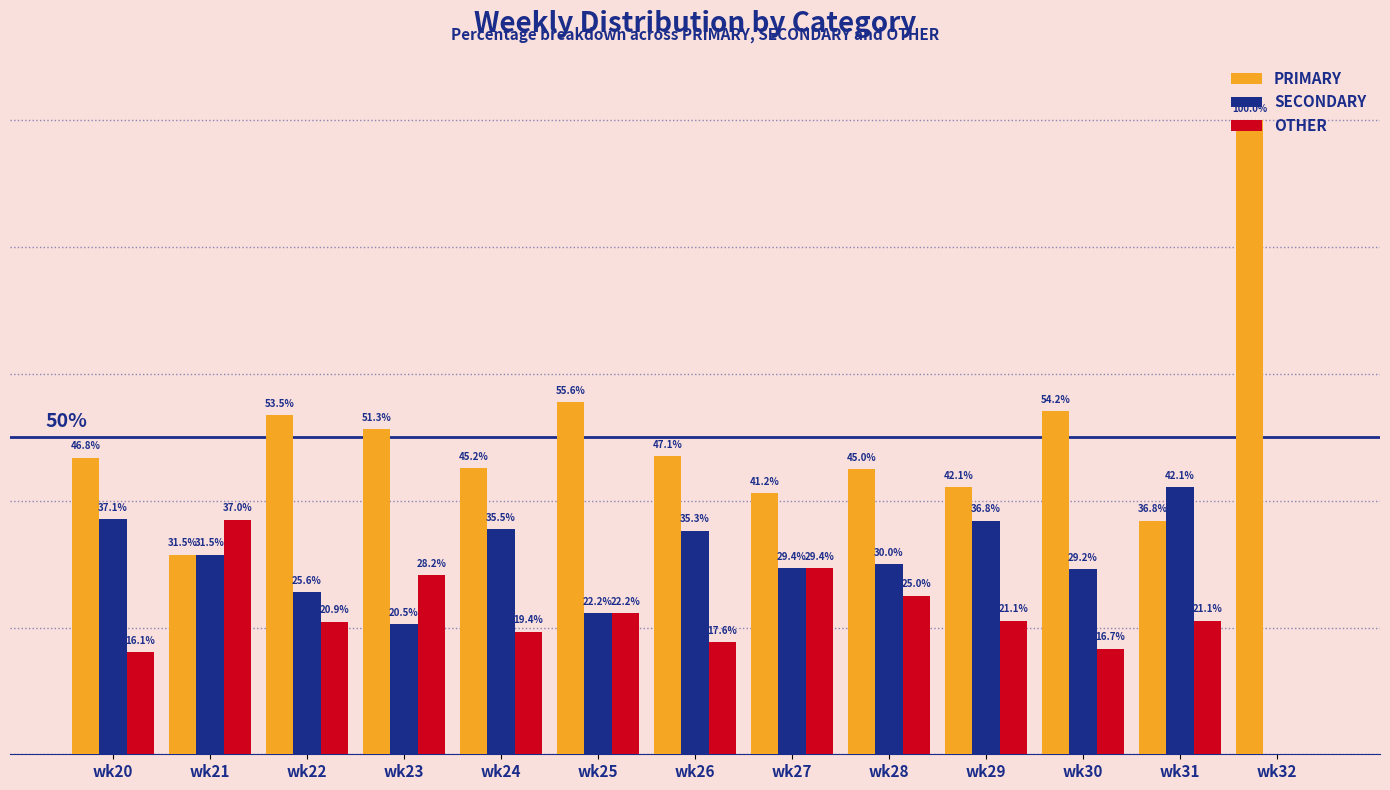

At which label is SECONDARY closest to 21?

wk23